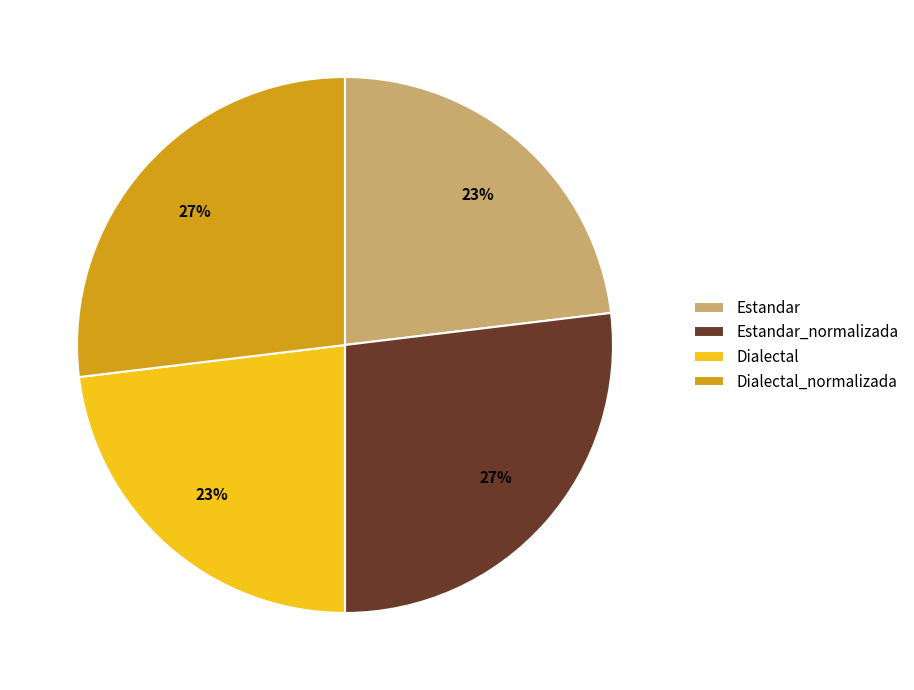

Which has a higher value, Estandar or Dialectal_normalizada?

Dialectal_normalizada